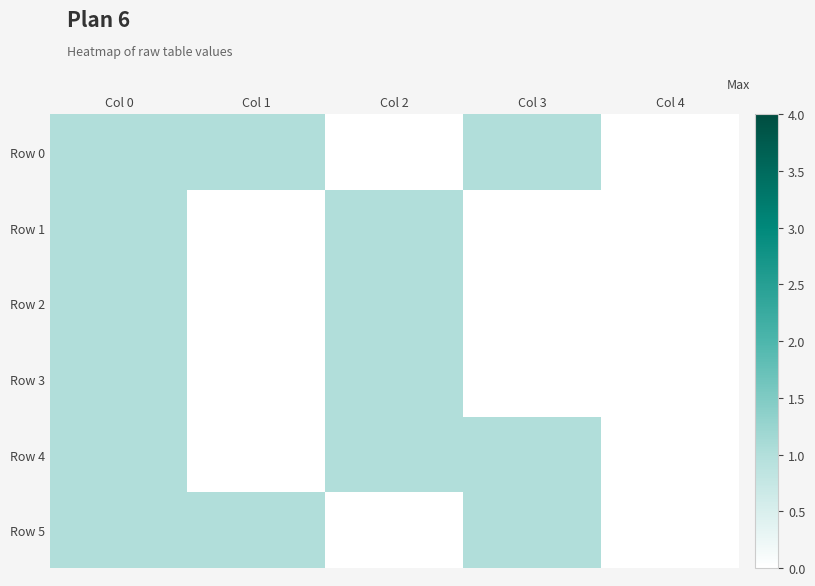

Which category has the lowest value across all series?

Col 2